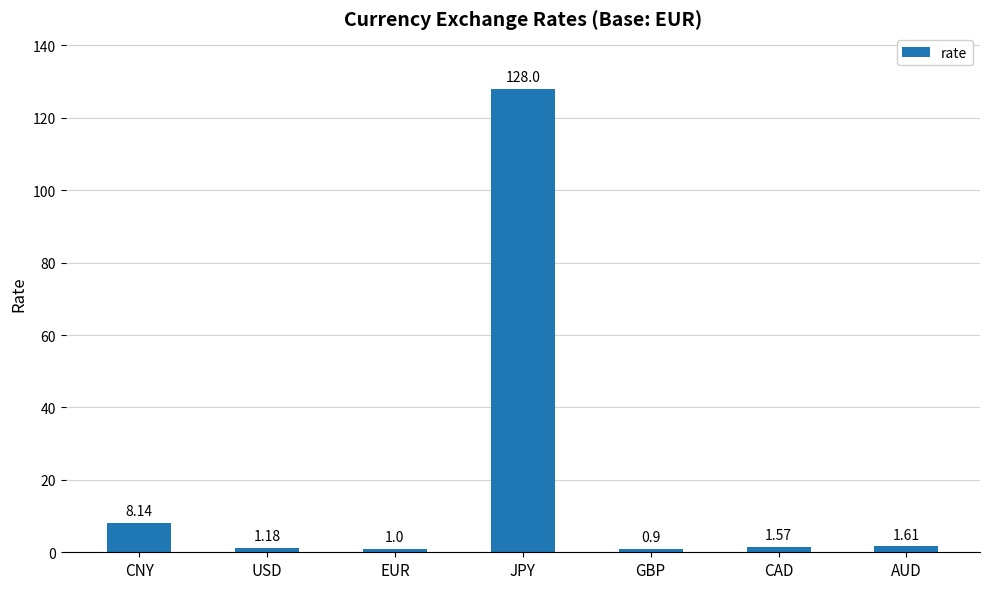

What is the label of the 2nd bar from the left?

USD